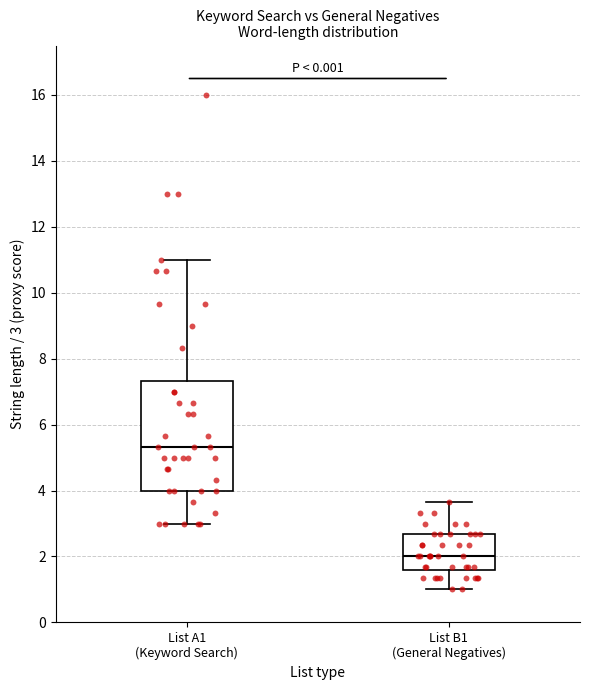

Comparing the boxes themselves (not the whiskers), which one is the tallest?

List A1 (Keyword Search)